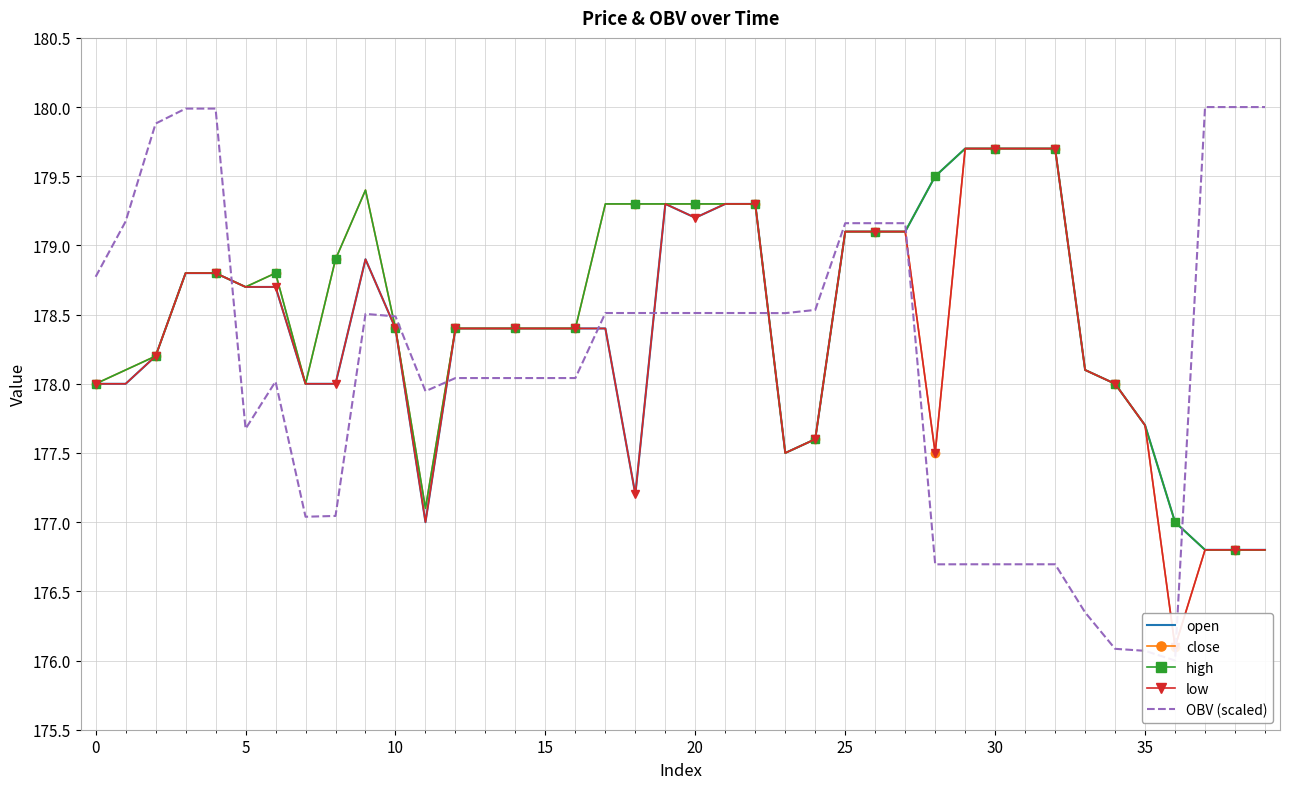

What is the highest value of the open series?

179.7